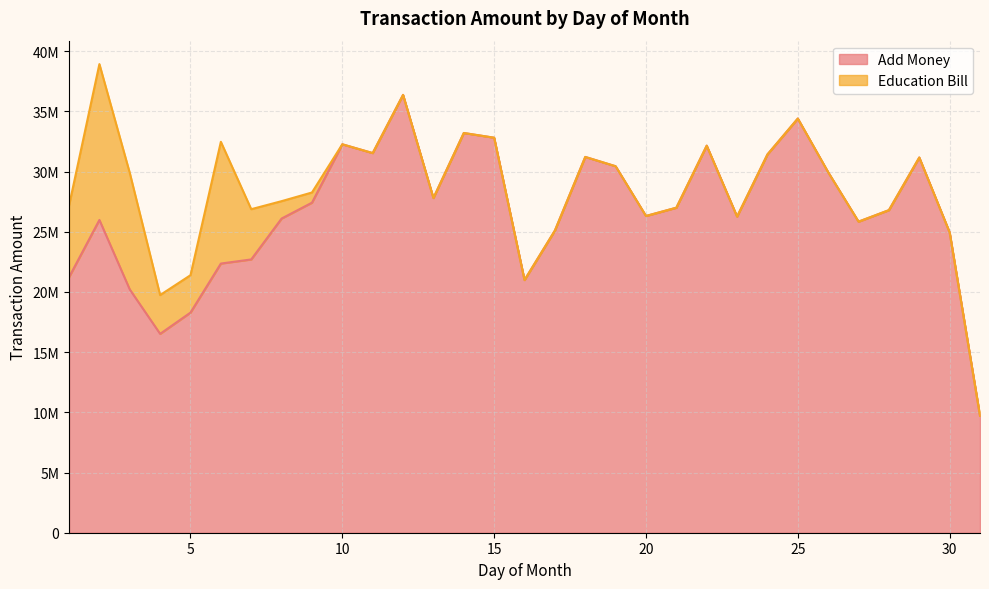

What are all the series names shown in the legend?

Add Money, Education Bill